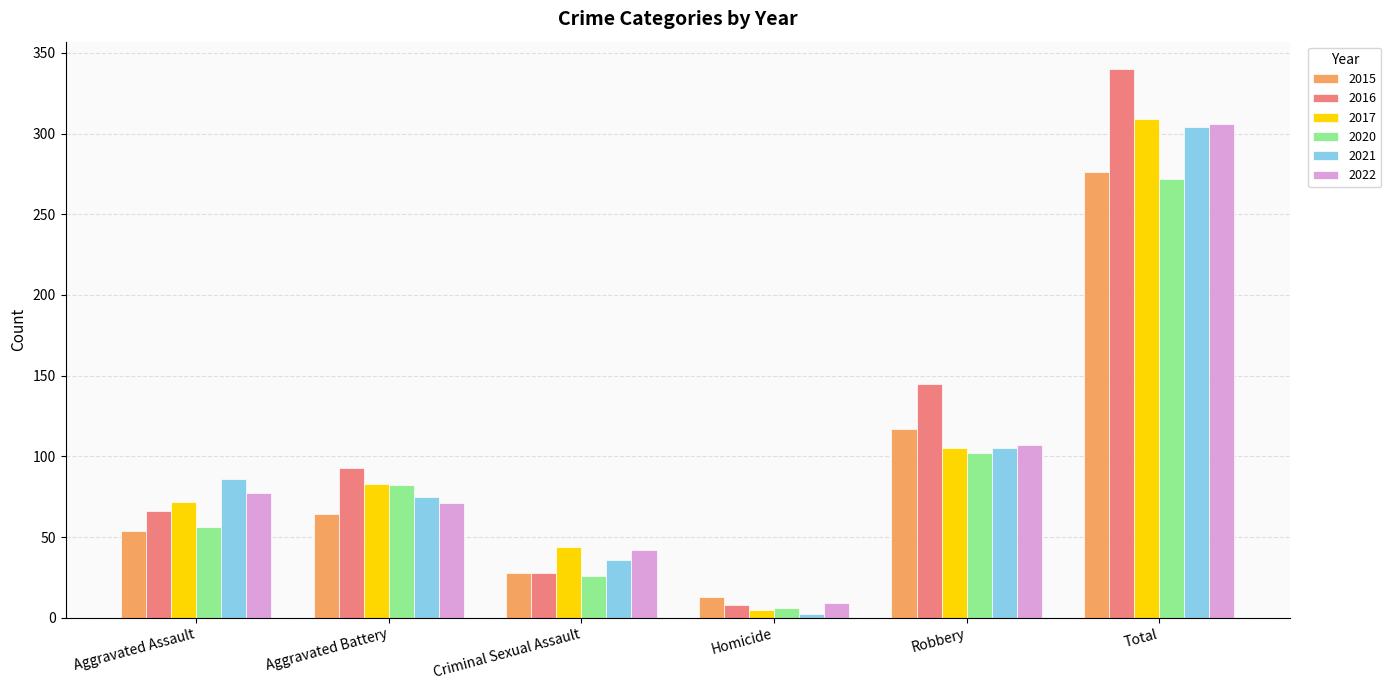

What is the difference between the highest and lowest values at Criminal Sexual Assault?

18